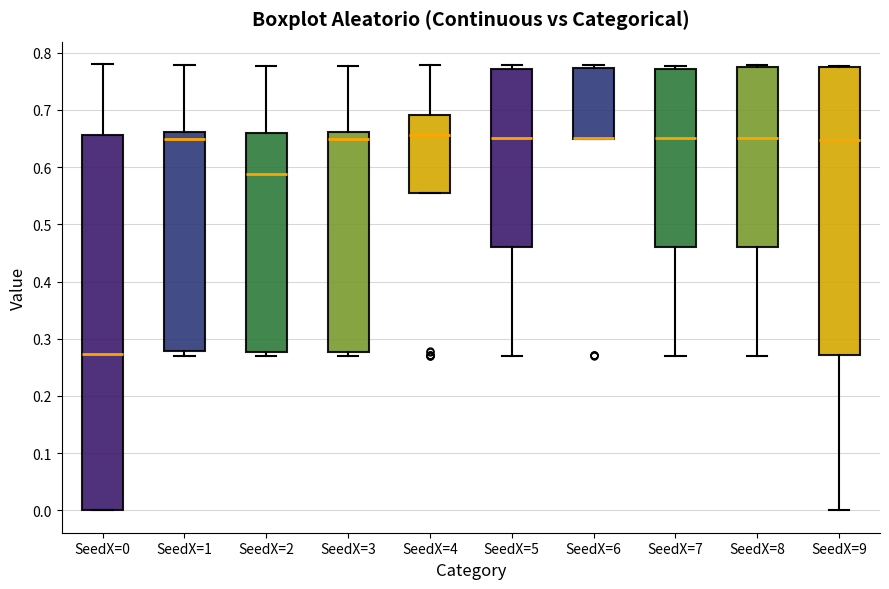

Reading left to right, transcribe this box plot: for each box, give where its median line is, the range the box spans, and where its two whiskers end, as read against the y-axis. The values are not printed on the chart, so give them approximately, as read against the axis.

SeedX=0: median 0.27, box 0.00 to 0.66, whiskers 0.00 to 0.78
SeedX=1: median 0.65, box 0.28 to 0.66, whiskers 0.27 to 0.78
SeedX=2: median 0.59, box 0.28 to 0.66, whiskers 0.27 to 0.78
SeedX=3: median 0.65, box 0.28 to 0.66, whiskers 0.27 to 0.78
SeedX=4: median 0.66, box 0.56 to 0.69, whiskers 0.56 to 0.78
SeedX=5: median 0.65, box 0.46 to 0.77, whiskers 0.27 to 0.78
SeedX=6: median 0.65 (drawn on the box's lower edge), box 0.65 to 0.77, whiskers 0.65 to 0.78
SeedX=7: median 0.65, box 0.46 to 0.77, whiskers 0.27 to 0.78
SeedX=8: median 0.65, box 0.46 to 0.77, whiskers 0.27 to 0.78
SeedX=9: median 0.65, box 0.27 to 0.77, whiskers 0.00 to 0.78